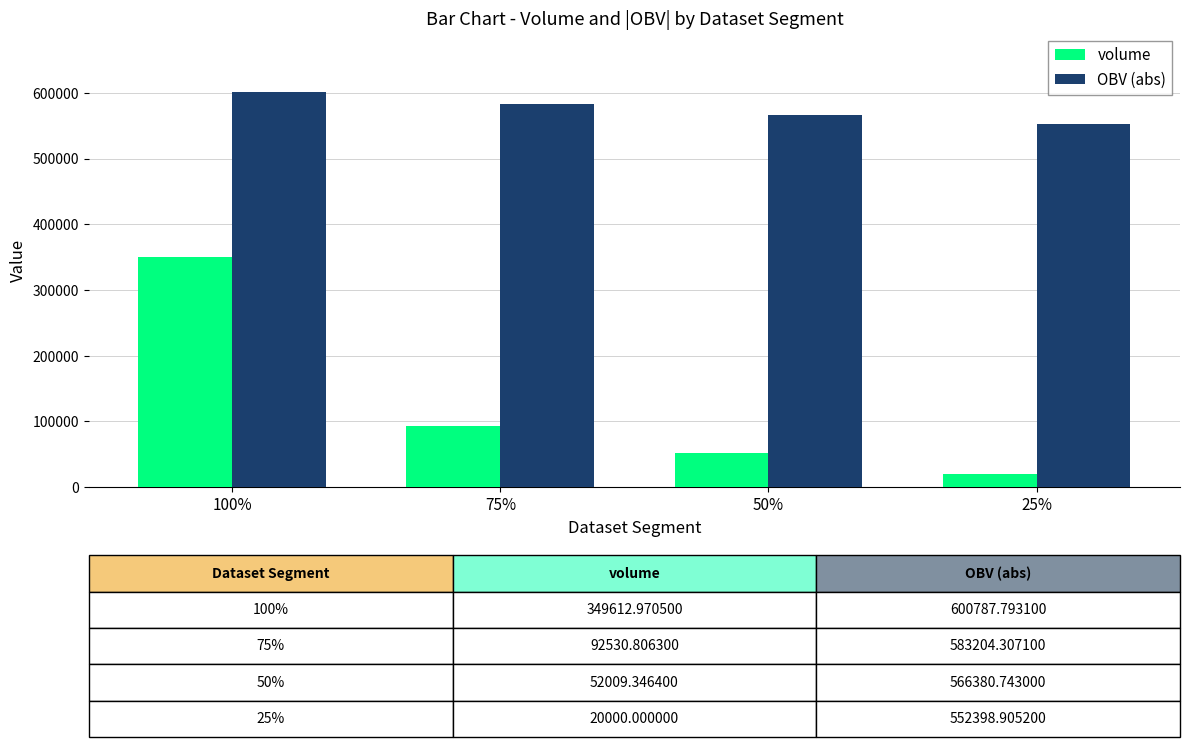

What is the label of the 2nd bar from the left?

75%